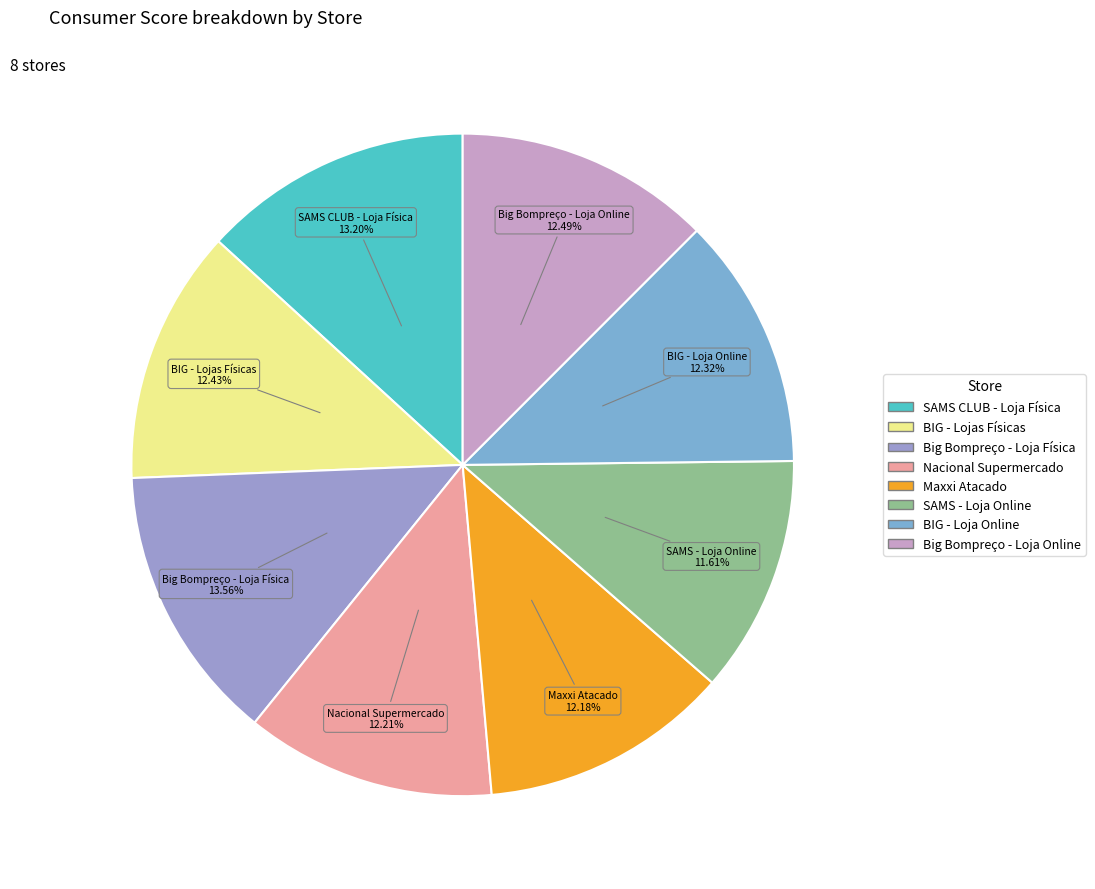

To the nearest percent, what percentage of the pie is Big Bompreço - Loja Online?

12%